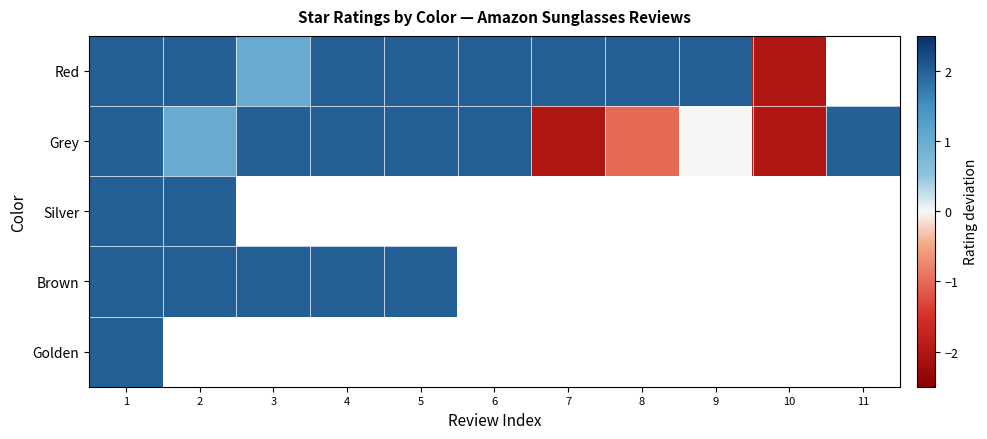

What is the difference between the second highest and second lowest values in the Red series?

1.0